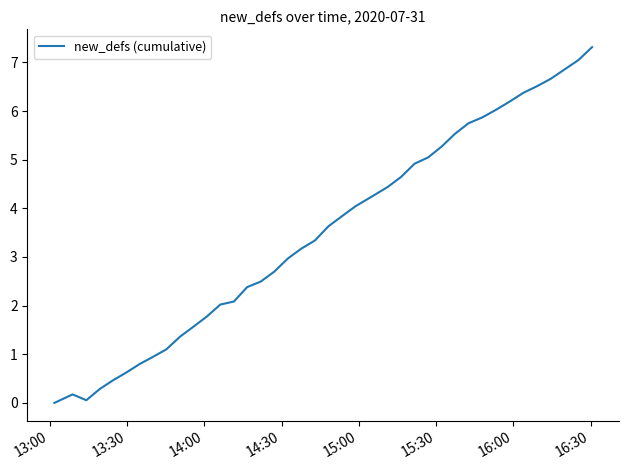

What is the greatest value displayed?

7.3